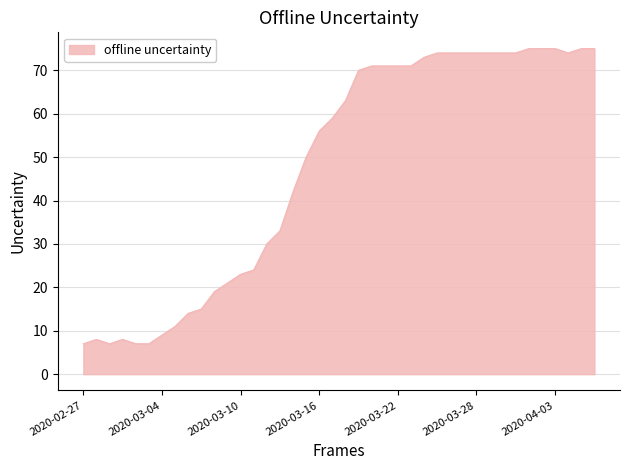

What is the minimum value shown in the chart?

7